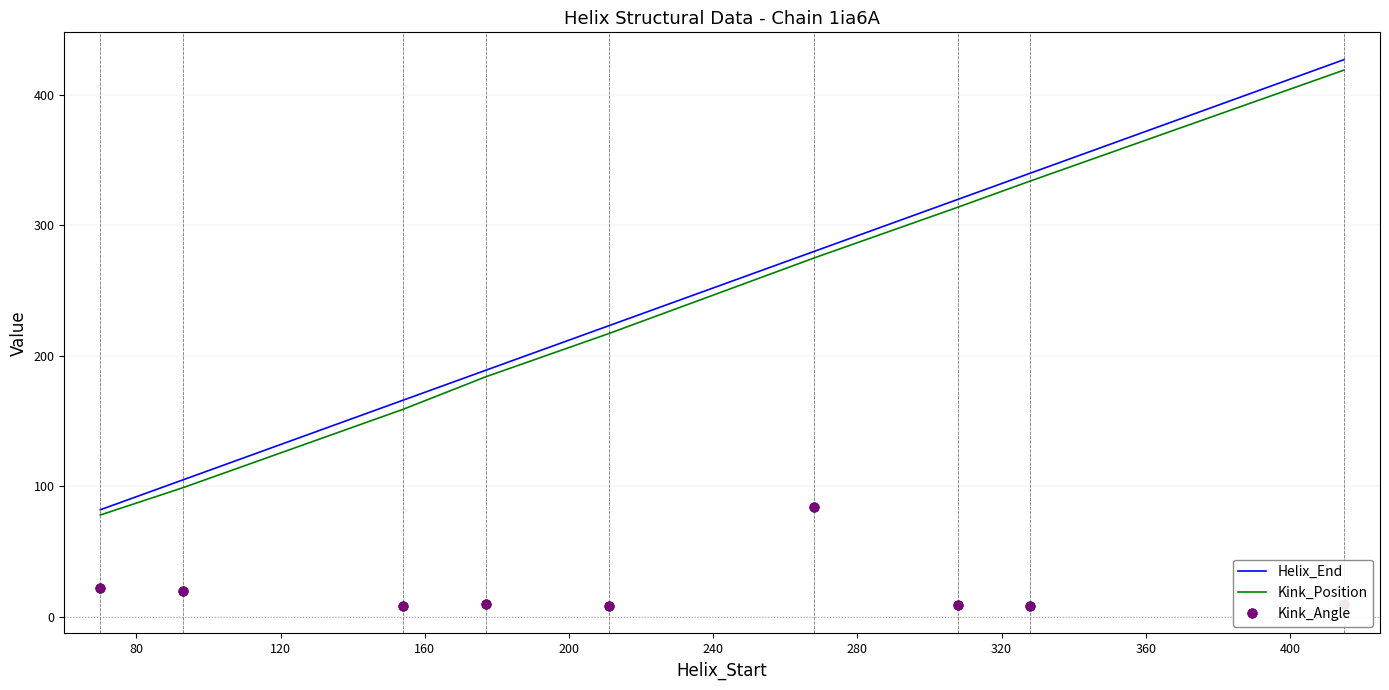

What is the highest value of the Kink_Angle series?

84.1